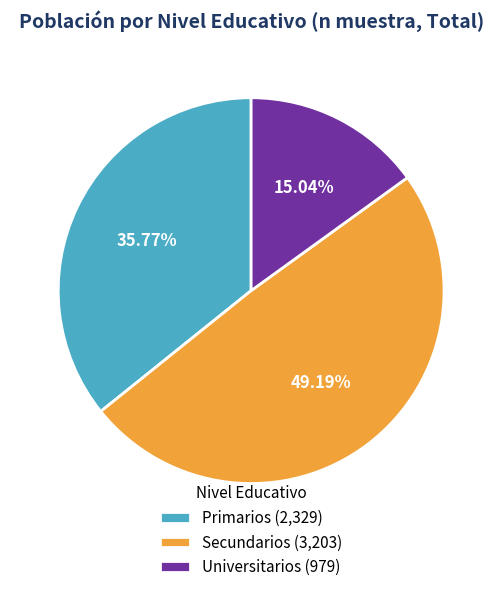

The Primarios slice represents 41% of the pie. True or false?

False